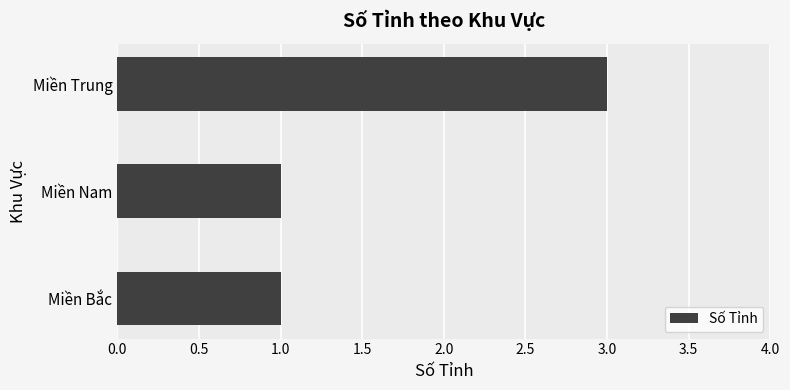

What is the smallest value displayed?

1